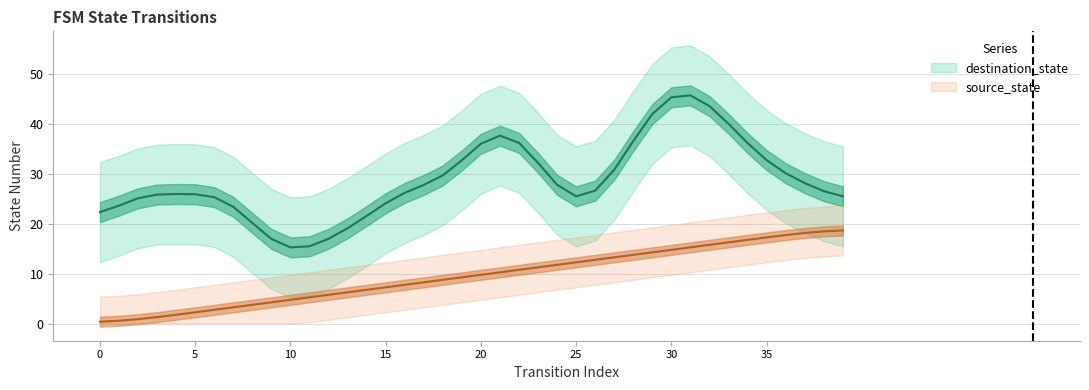

List the labels in order of value, smallest first.

0, 1, 2, 3, 4, 5, 6, 7, 8, 9, 10, 11, 12, 13, 14, 15, 16, 17, 18, 19, 20, 21, 22, 23, 24, 25, 26, 27, 28, 29, 30, 31, 32, 33, 34, 35, 36, 37, 38, 39